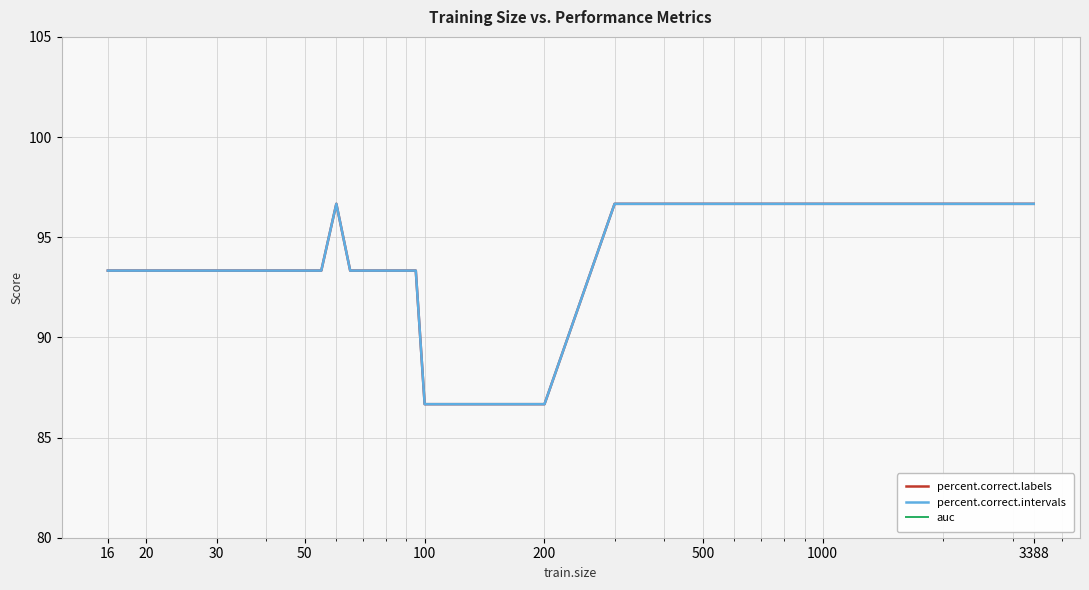

How many data points in percent.correct.labels are above 93?

27